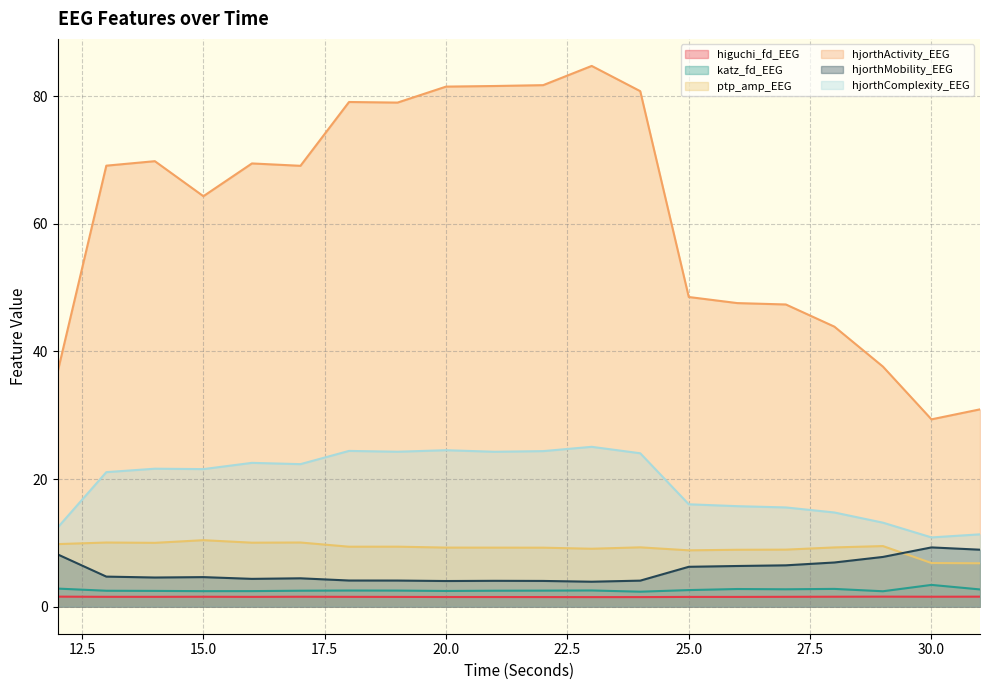

At which category does the chart reach its minimum across all series?

23